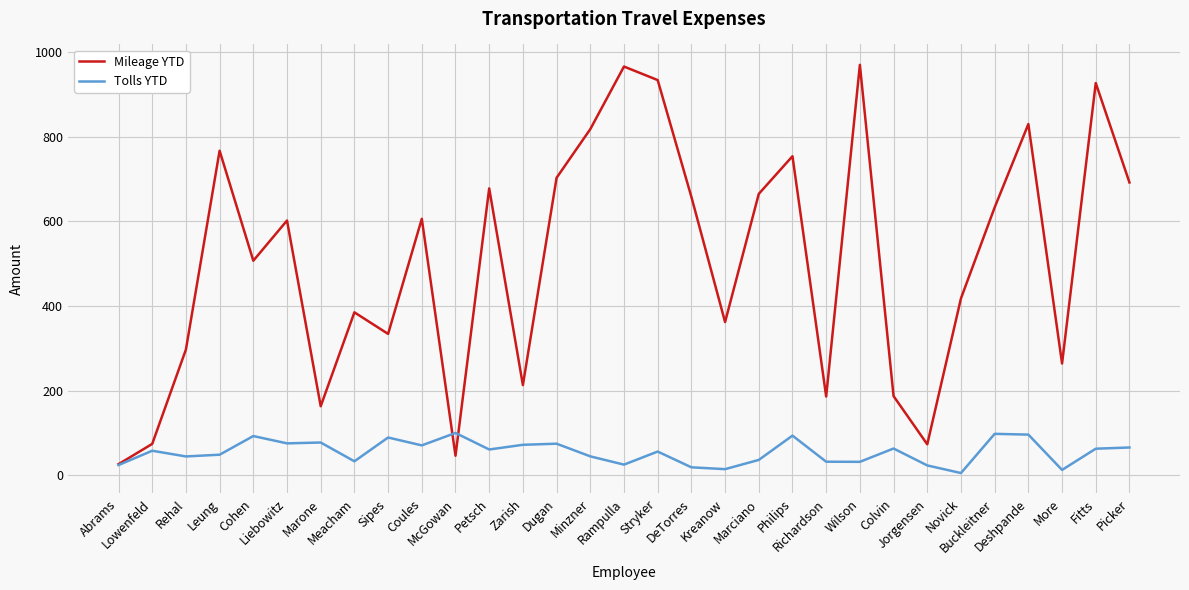

Rank the series by their average value, from lowest to highest.

Tolls YTD, Mileage YTD